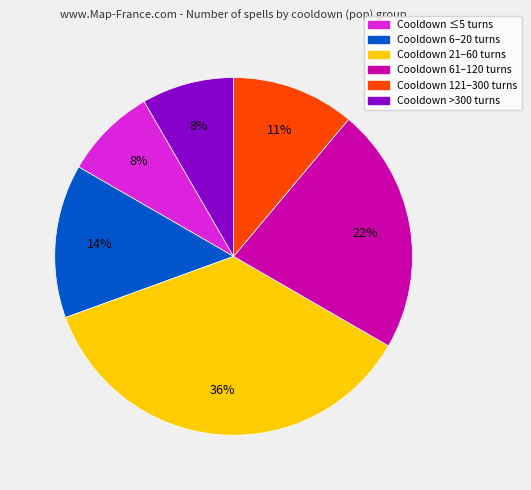

Is there any slice that represents more than half of the pie?

No